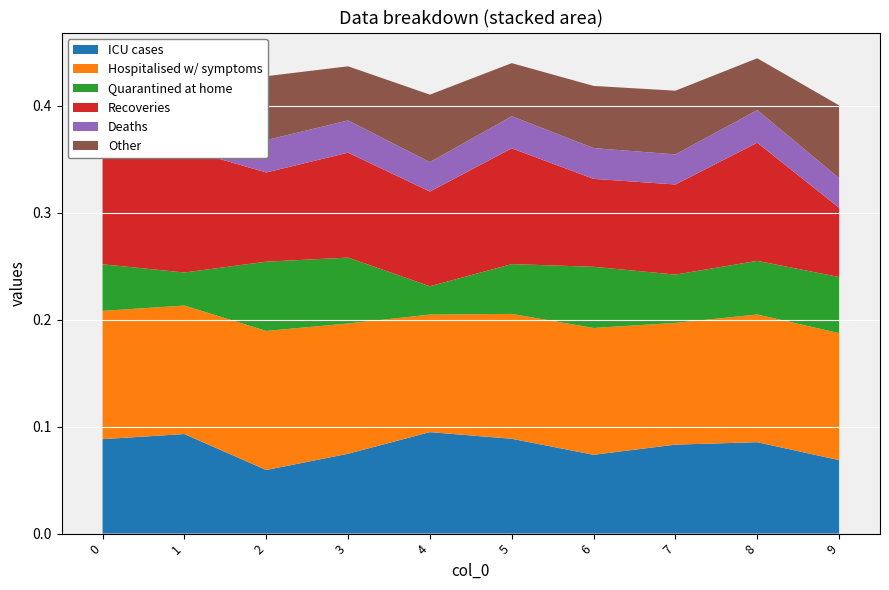

Reading left to right, extract all data points from this chart.

col_1: 0.1	0.1	0.1	0.1	0.1	0.1	0.1	0.1	0.1	0.1
col_2: 0.1	0.1	0.1	0.1	0.1	0.1	0.1	0.1	0.1	0.1
col_3: 0.0	0.0	0.1	0.1	0.0	0.0	0.1	0.0	0.1	0.1
col_5: 0.1	0.1	0.1	0.1	0.1	0.1	0.1	0.1	0.1	0.1
col_6: 0.0	0.0	0.0	0.0	0.0	0.0	0.0	0.0	0.0	0.0
col_11: 0.0	0.1	0.1	0.1	0.1	0.0	0.1	0.1	0.0	0.1